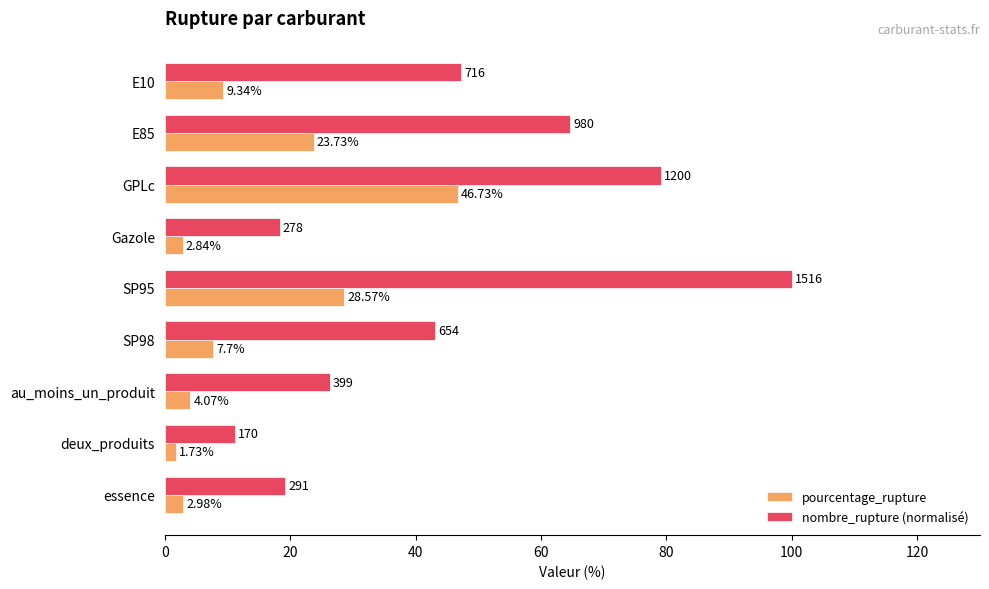

How many series are shown in this chart?

2